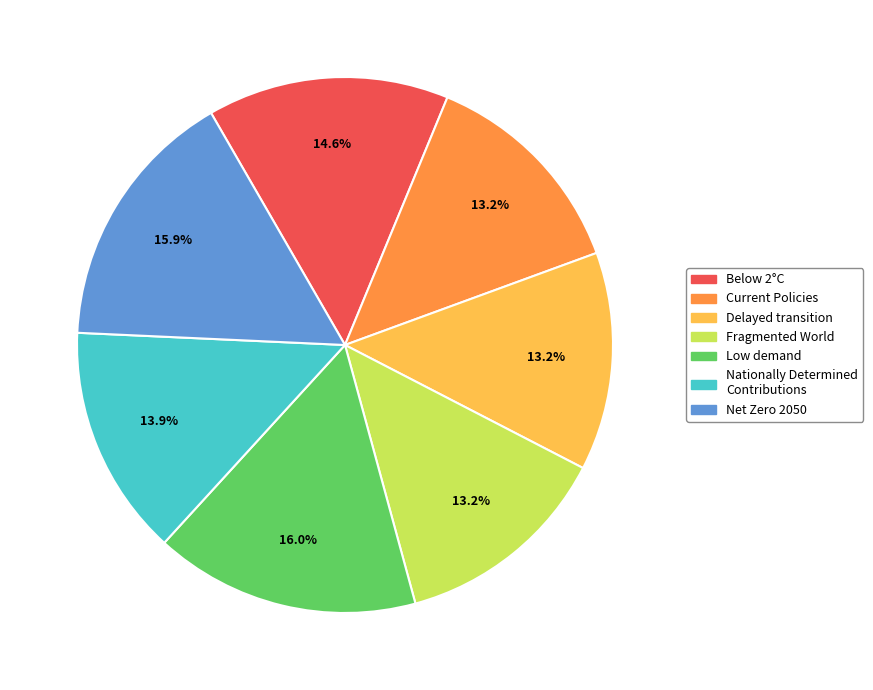

To the nearest percent, what is the difference between the Net Zero 2050 and Nationally Determined Contributions slice percentages?

2%